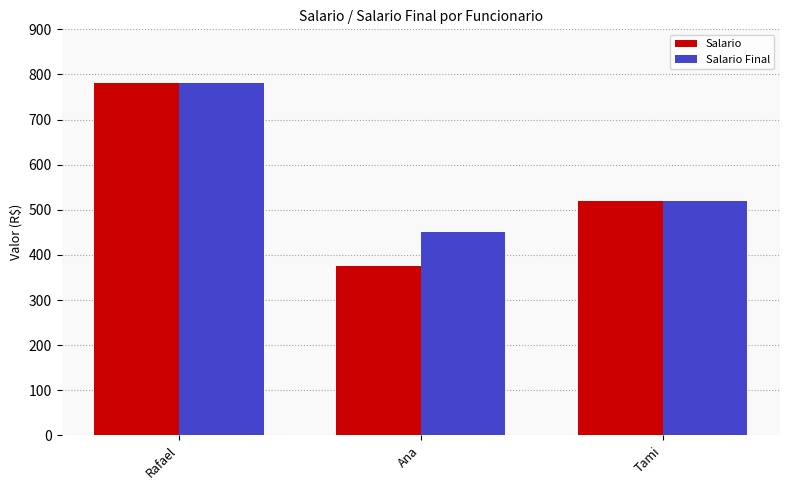

Where is Salario Final nearest to the value 615?

Tami